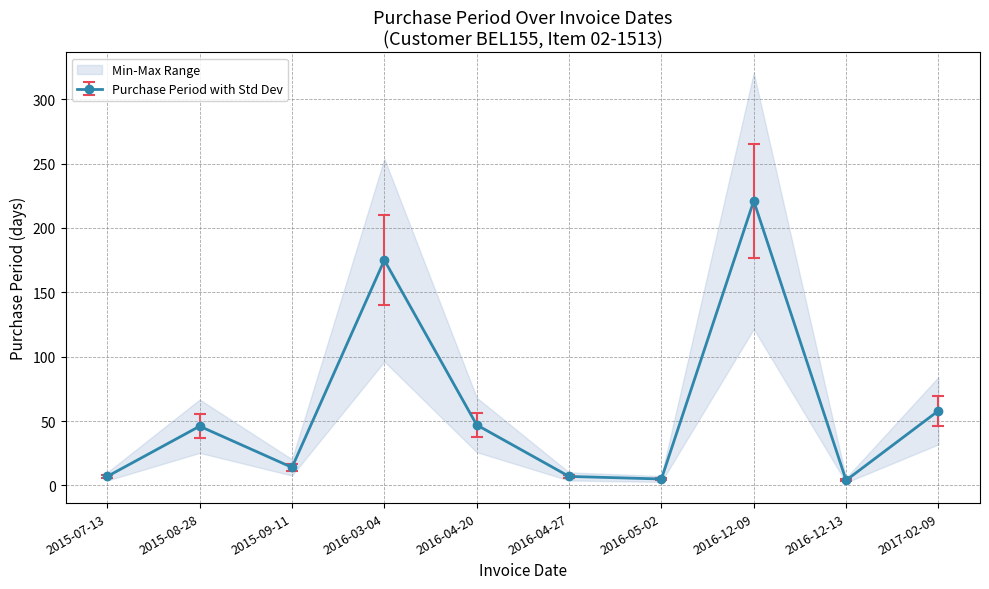

At which category does the data reach its first local peak?

2015-08-28